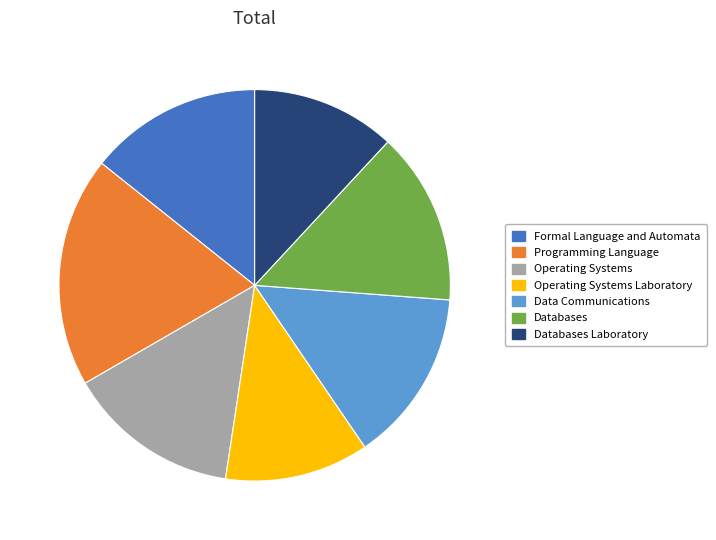

True or false: Data Communications accounts for 24% of the total.

False